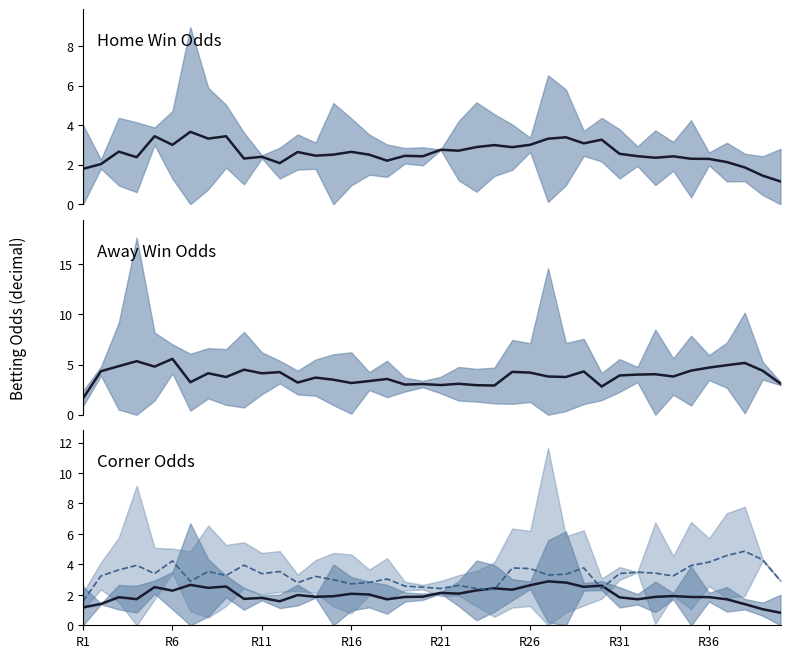

Reading left to right, list all the values displayed in this chart.

Odd_H_FT: 1.8	2.0	2.7	2.4	3.4	3.0	3.7	3.3	3.4	2.3	2.4	2.1	2.6	2.5	2.5	2.7	2.5	2.2	2.5	2.4	2.8	2.7	2.9	3.0	2.9	3.0	3.3	3.4	3.1	3.3	2.6	2.4	2.4	2.4	2.3	2.3	2.1	1.9	1.4	1.2
Odd_A_FT: 1.6	4.3	4.8	5.3	4.8	5.6	3.2	4.1	3.8	4.5	4.1	4.2	3.2	3.7	3.5	3.2	3.4	3.6	3.0	3.1	3.0	3.1	2.9	2.9	4.3	4.2	3.8	3.8	4.3	2.8	3.9	4.0	4.0	3.8	4.4	4.7	4.9	5.2	4.4	3.1
Odd_Corners_H: 1.2	1.4	1.8	1.7	2.5	2.3	2.7	2.5	2.5	1.7	1.8	1.6	2.0	1.9	1.9	2.1	2.0	1.7	1.9	1.9	2.1	2.1	2.3	2.4	2.3	2.6	2.9	2.8	2.5	2.6	1.8	1.7	1.9	1.9	1.9	1.9	1.7	1.4	1.1	0.8
Odd_Corners_A: 1.6	3.2	3.6	3.9	3.4	4.2	2.9	3.5	3.3	4.0	3.4	3.5	2.8	3.2	3.0	2.7	2.8	3.0	2.6	2.5	2.4	2.6	2.4	2.3	3.8	3.7	3.3	3.4	3.8	2.4	3.4	3.5	3.4	3.2	3.9	4.1	4.6	4.9	4.3	2.9